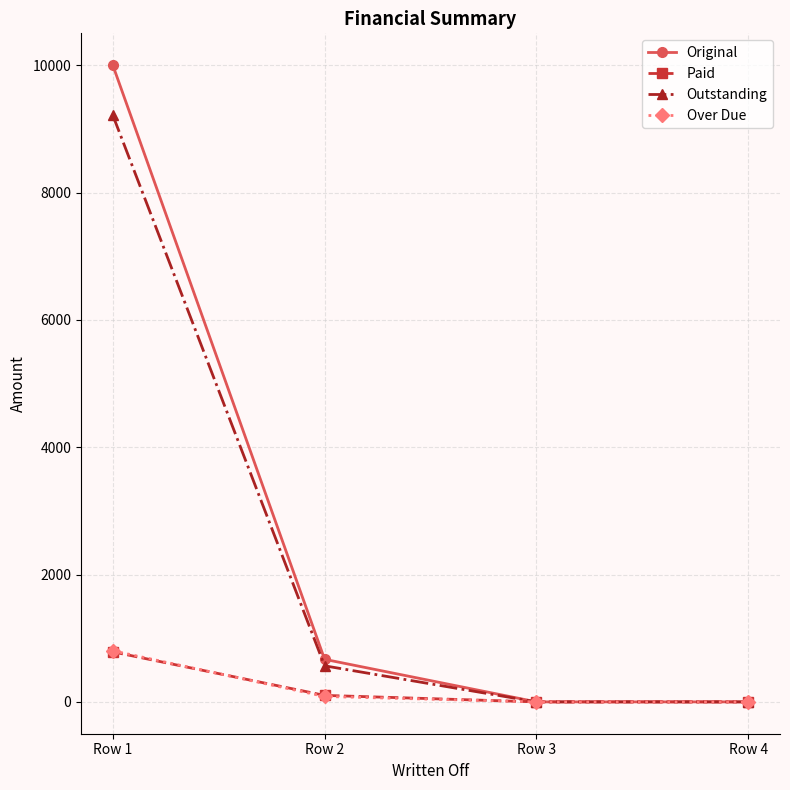

Is the value of Outstanding at Row 1 greater than the value of Paid at Row 1?

Yes